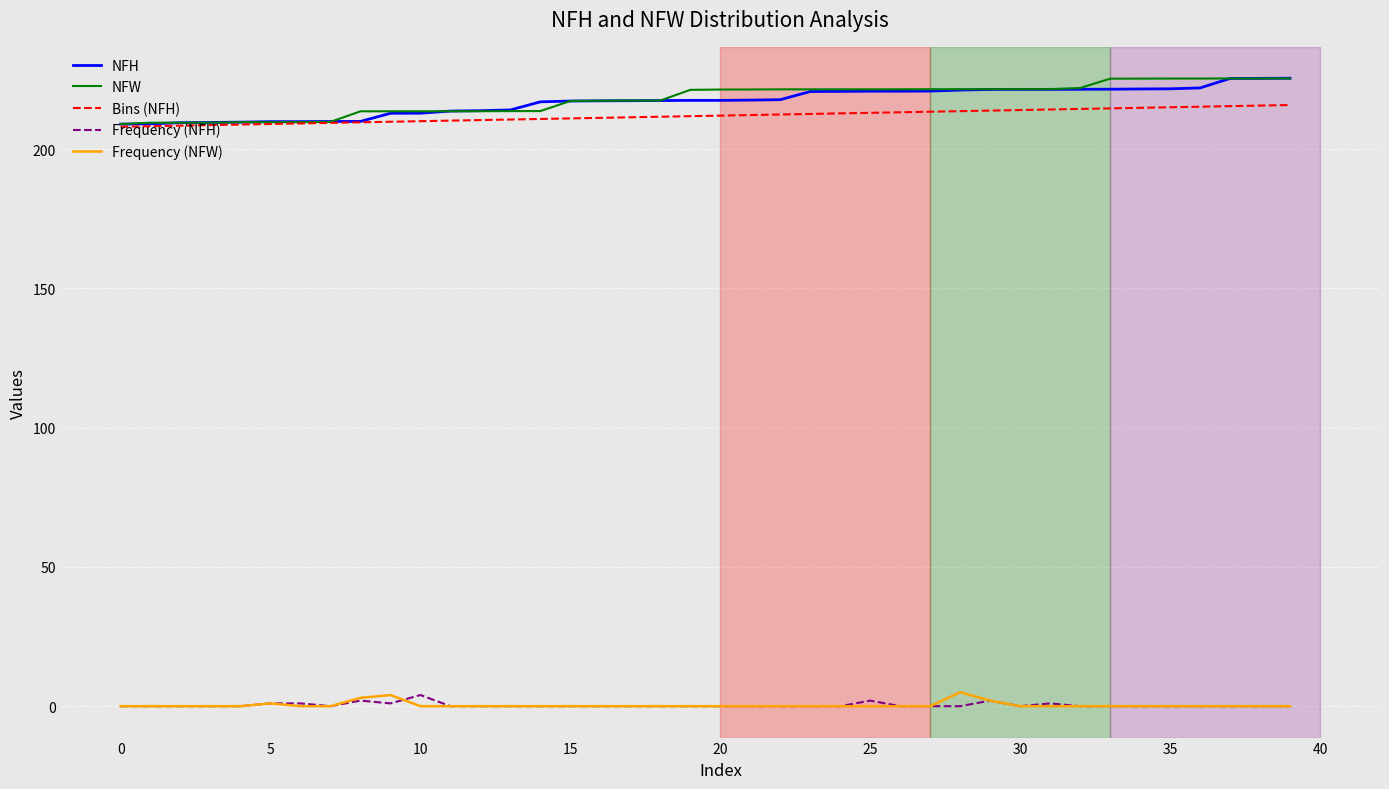

What is the maximum value for Frequency (NFW)?

5.0